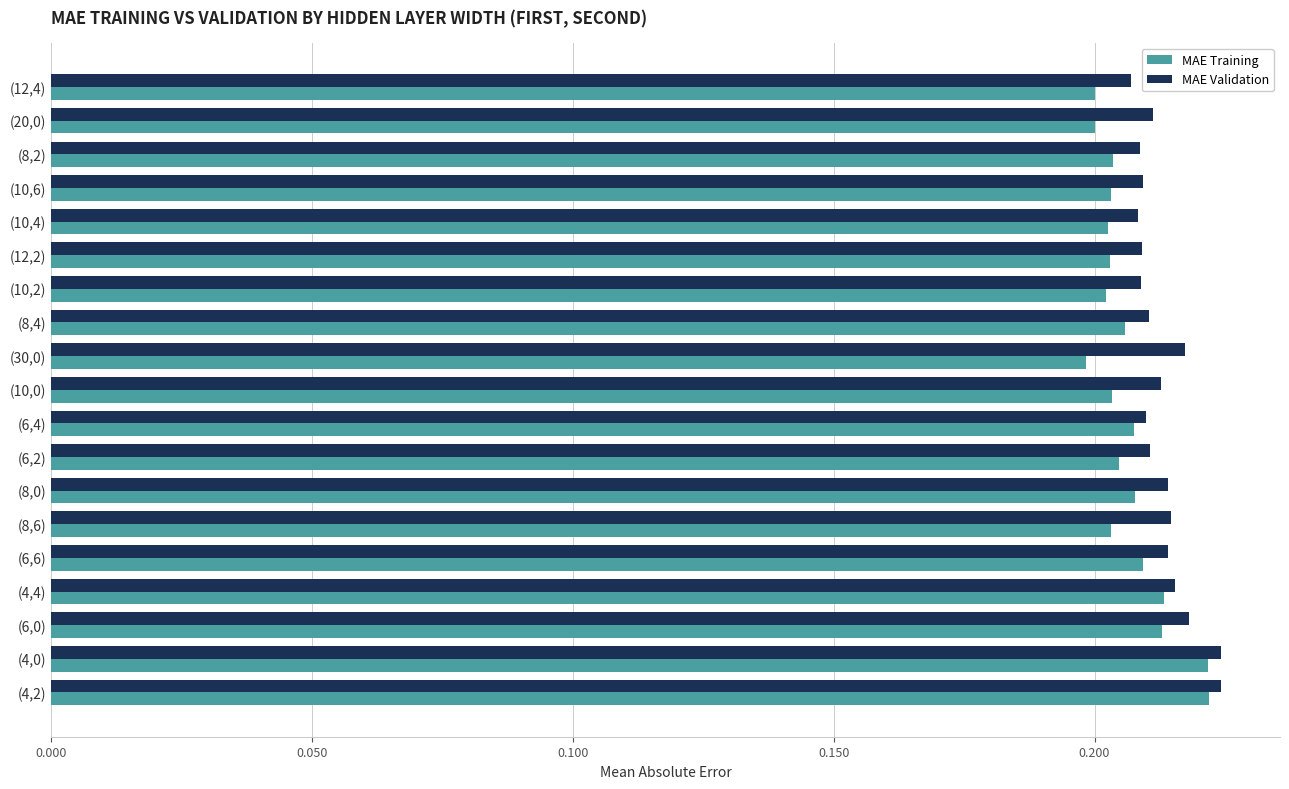

Count the MAE Validation values in the range 0 to 1.

19